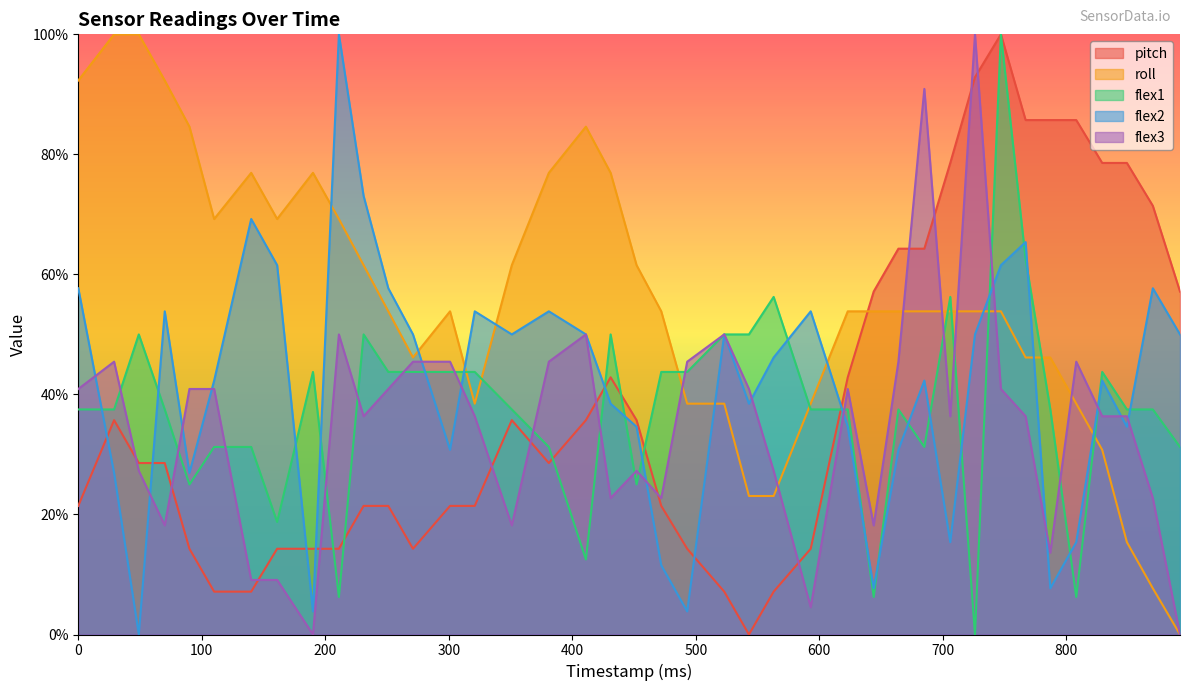

How many values in the flex3 series are below 36?

15